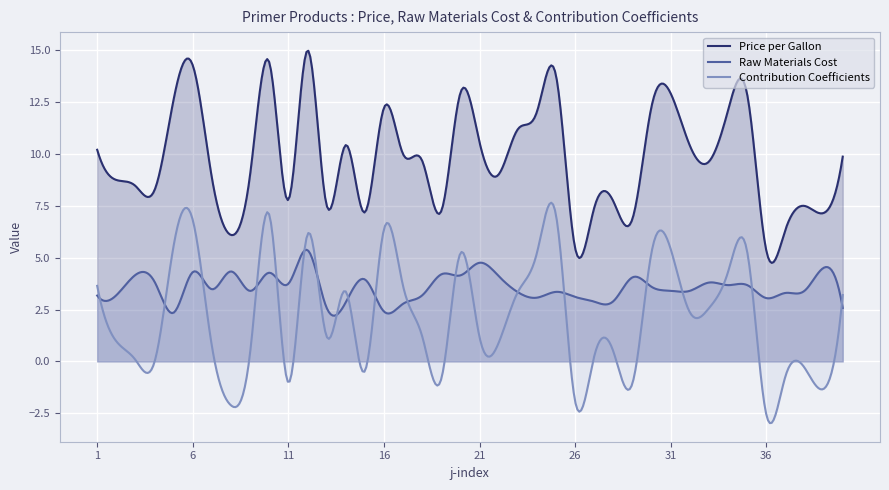

Which series changed the most between 21 and 37?

Price per Gallon